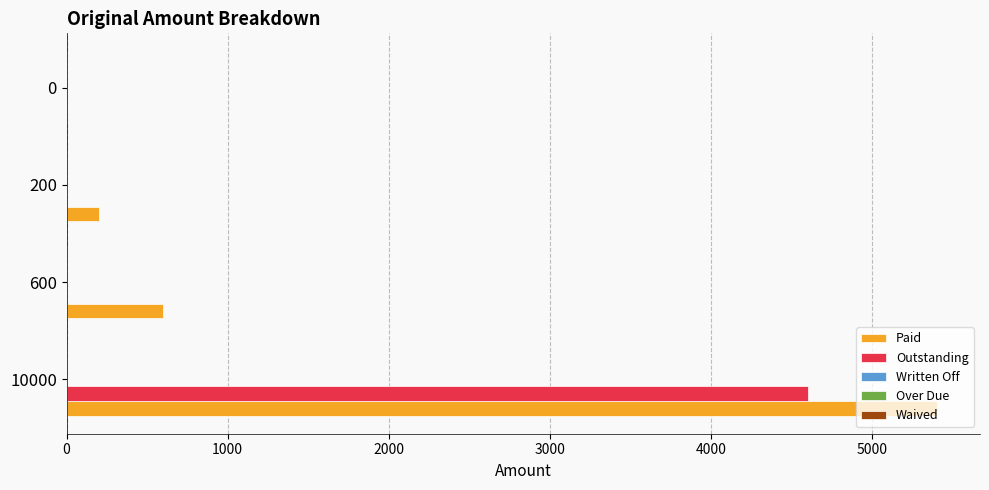

At which label does Paid reach its peak?

10000